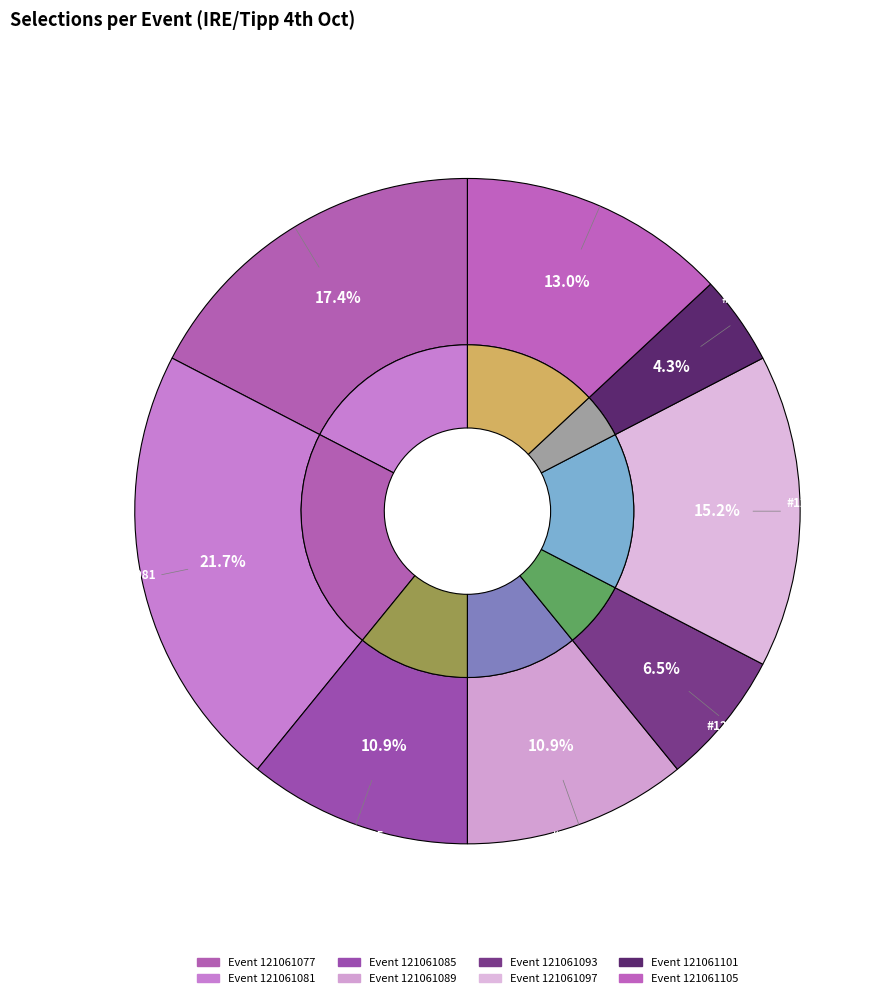

To the nearest percent, what portion does 121061081 represent?

22%